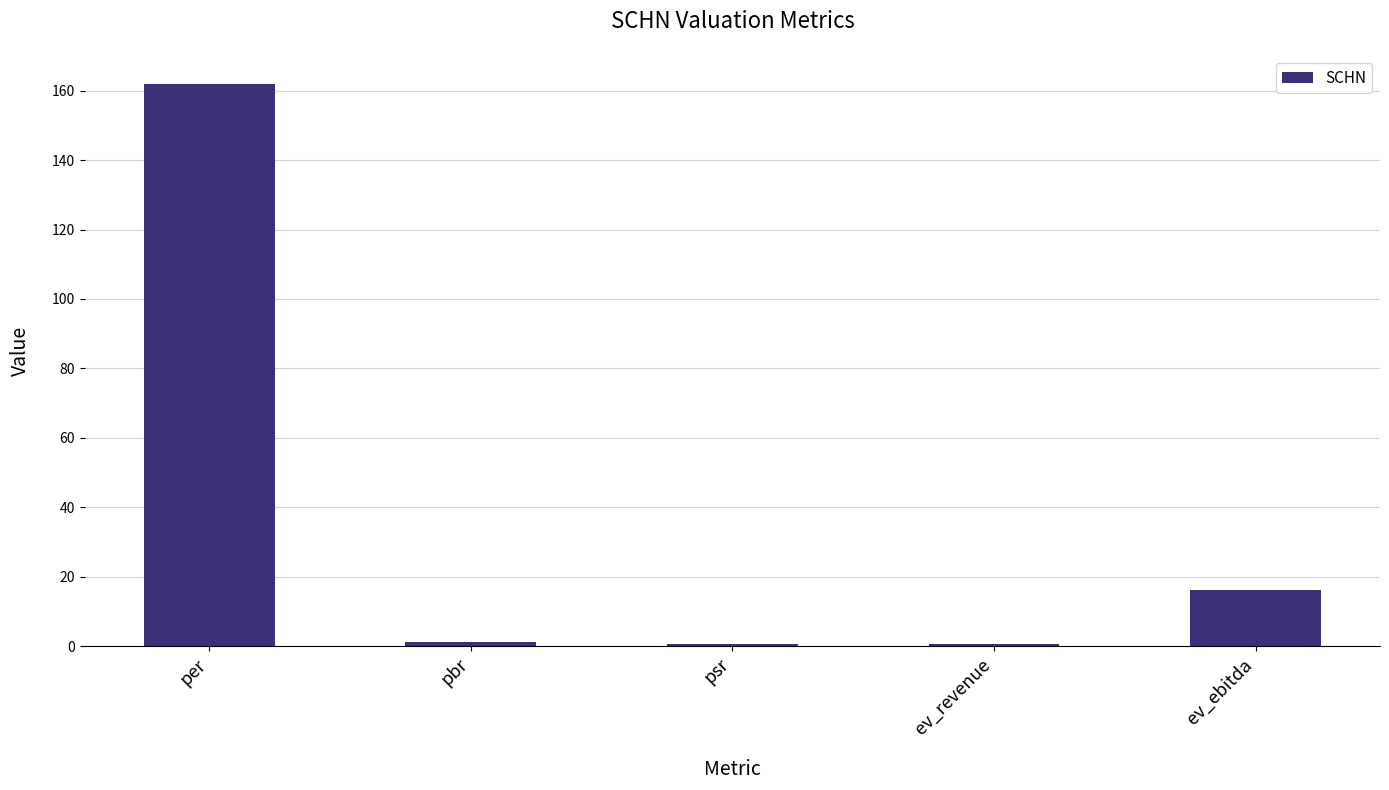

Is it true that the value at per is 162.0?

True